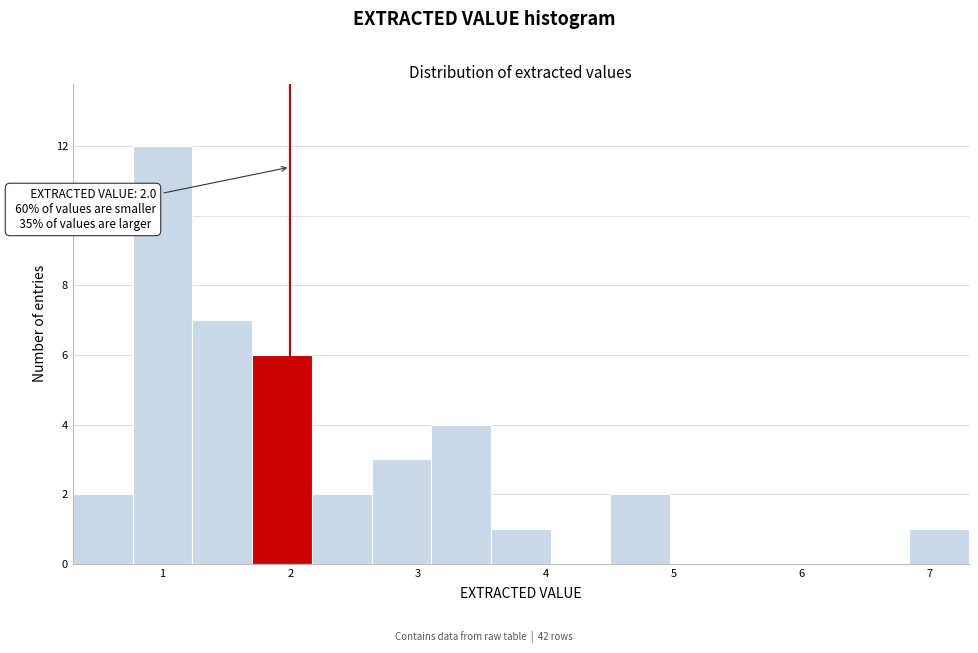

Over which range of the x-axis is the bar tallest?

0.8 to 1.2